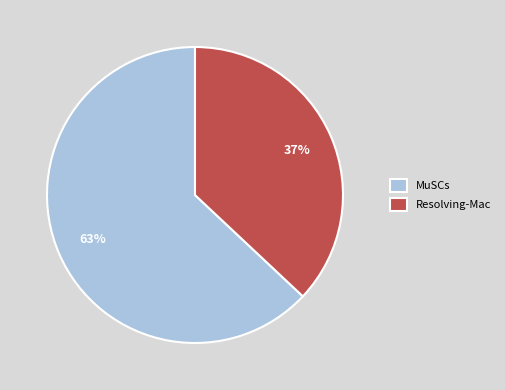

What is the smallest slice in the pie chart?

Resolving-Mac